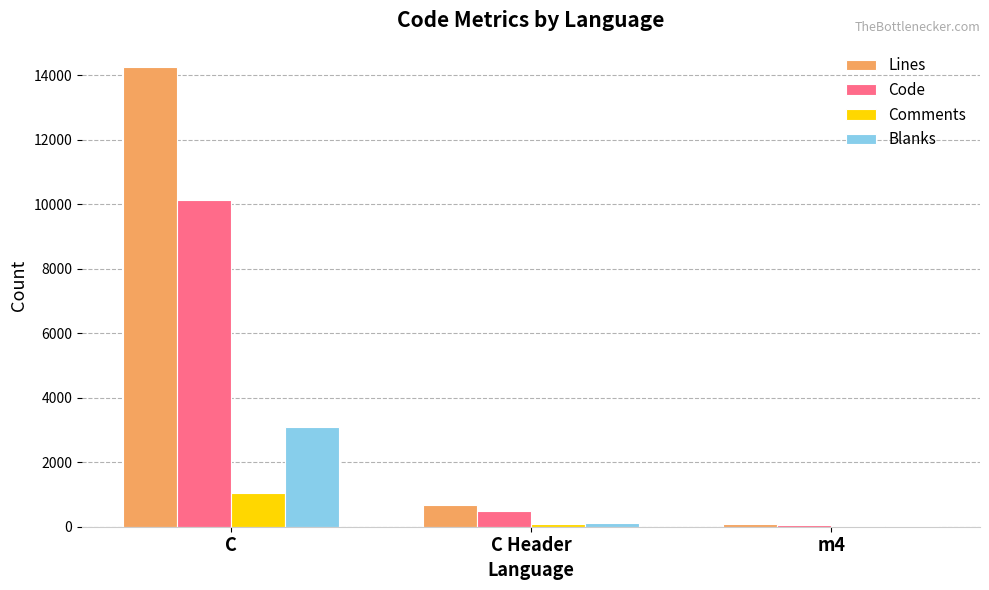

Which series has the largest total across all categories?

Lines